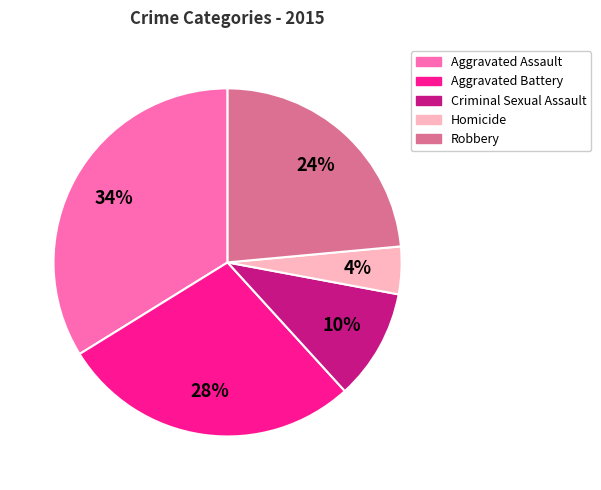

True or false: Aggravated Assault accounts for 41% of the total.

False